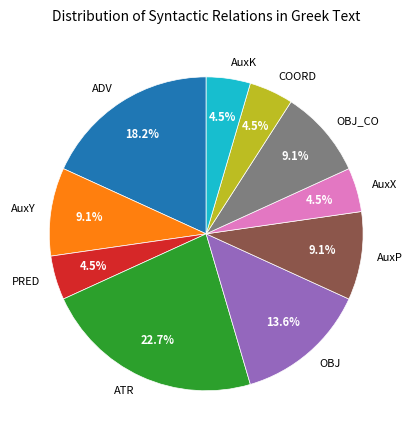

To the nearest percent, what percentage of the pie is ADV?

18%